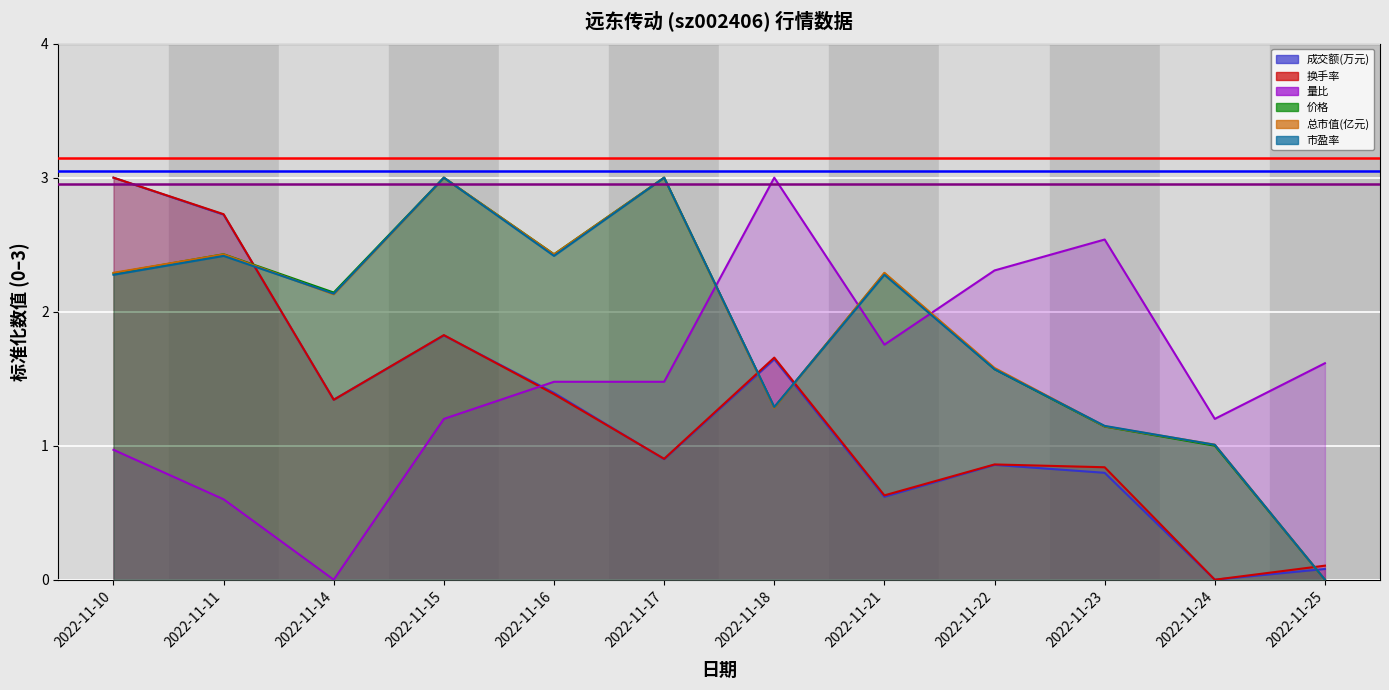

What is the spread (max minus min) of values at 2022-11-21?

1.7